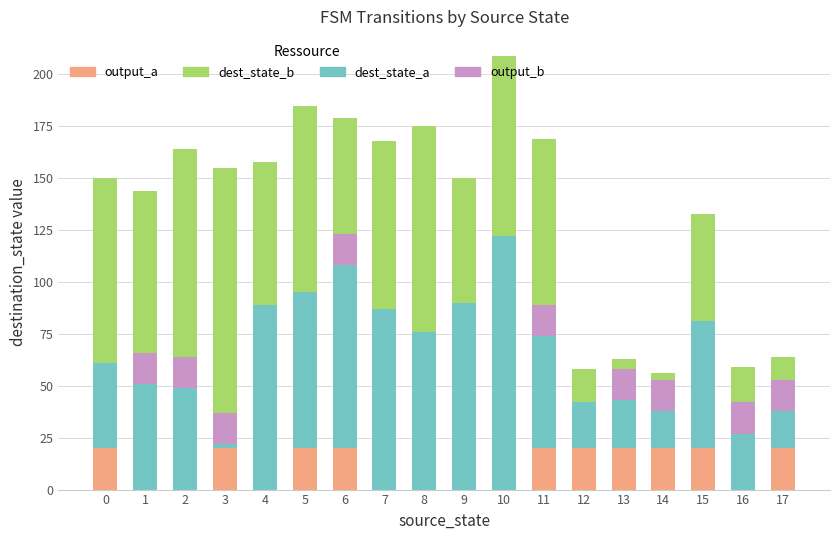

What are all the series names shown in the legend?

output_a, dest_state_b, dest_state_a, output_b